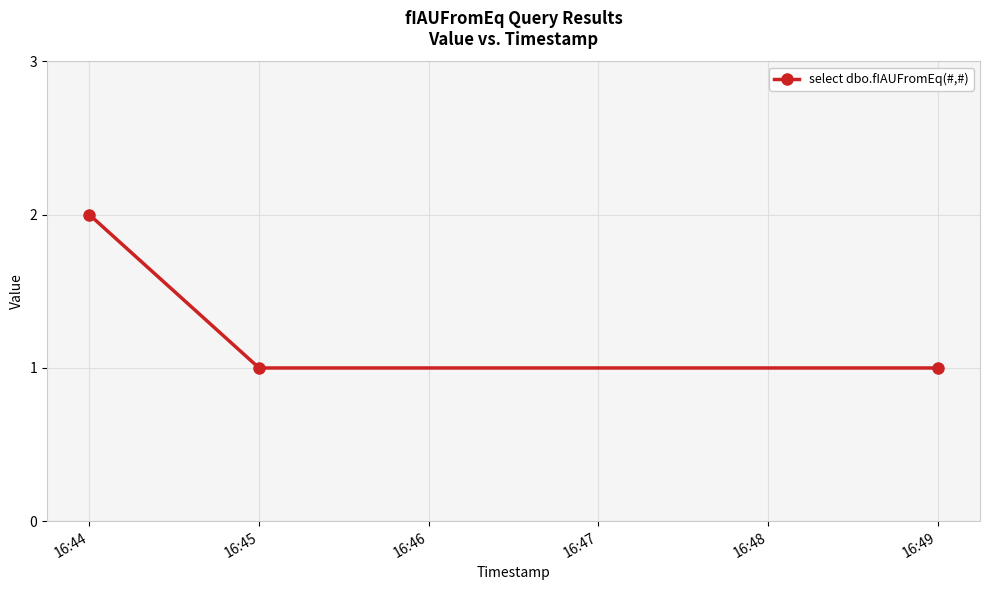

Approximately how many times larger is the value at 16:45 compared to 16:49?

1.0